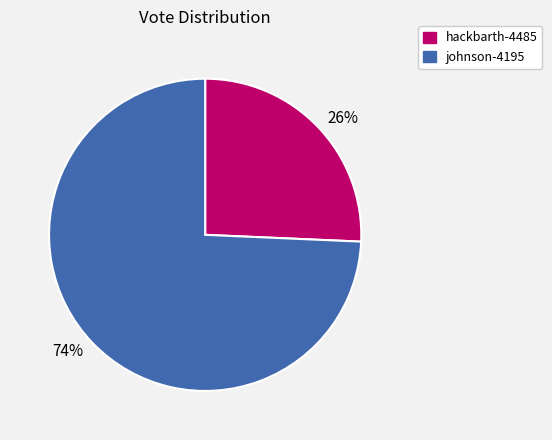

Do 26% and 74% together represent more than half of the pie?

Yes